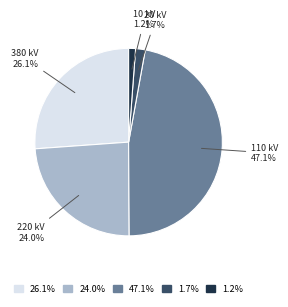

Which category has the biggest portion of the pie?

47.1%